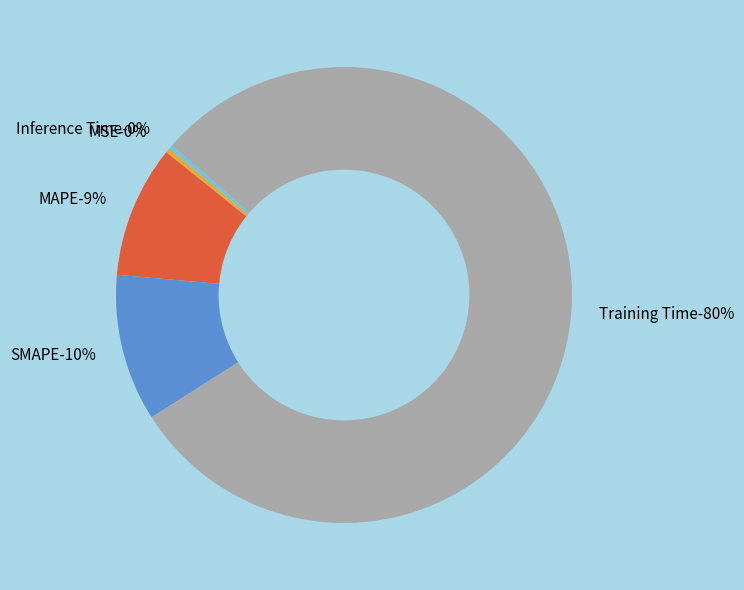

Which slice is the smallest?

Inference Time